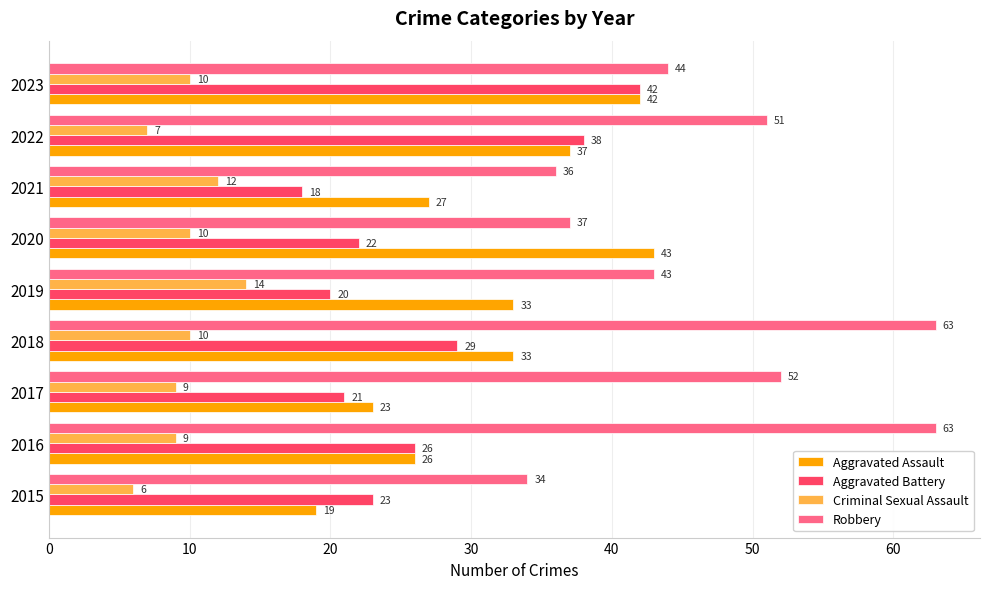

What is the total value across all series at 2023?

138